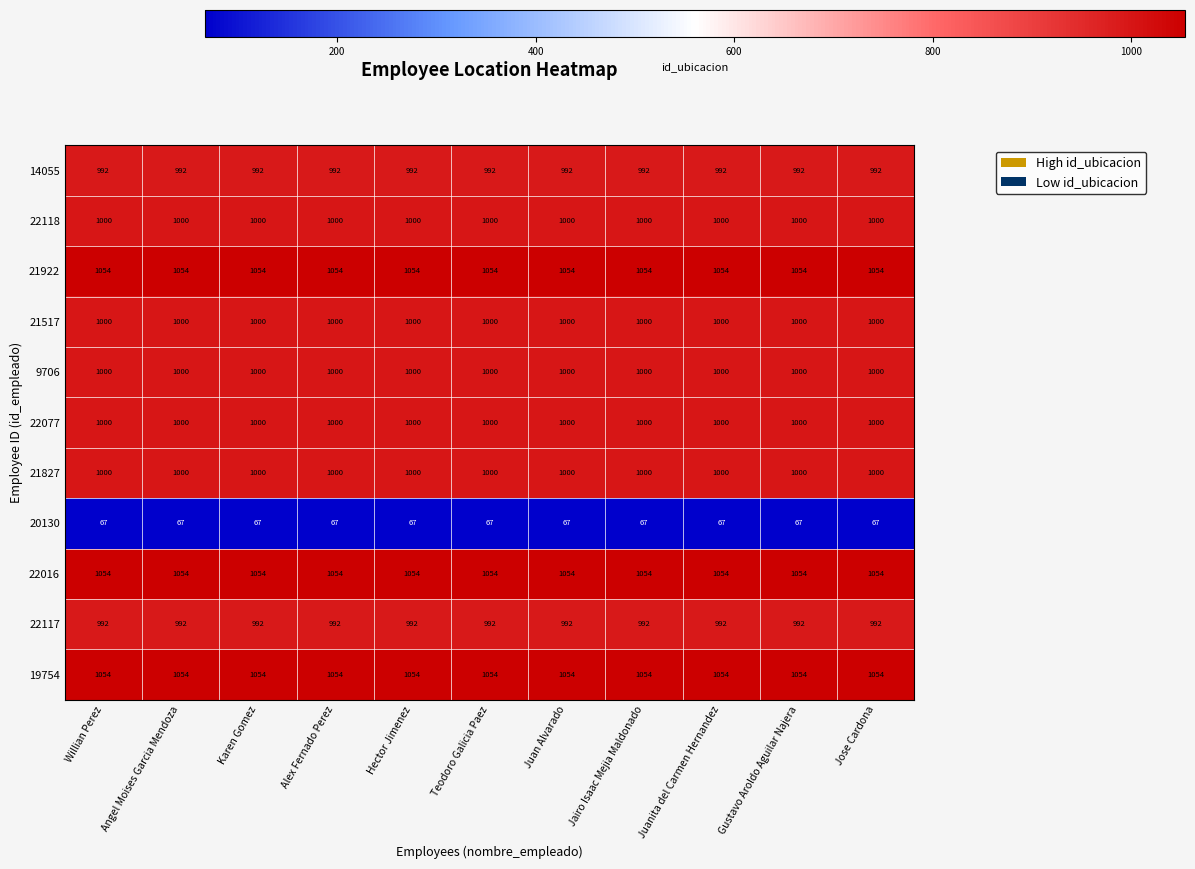

The value of 19754 at Hector Jimenez is 1764. True or false?

False